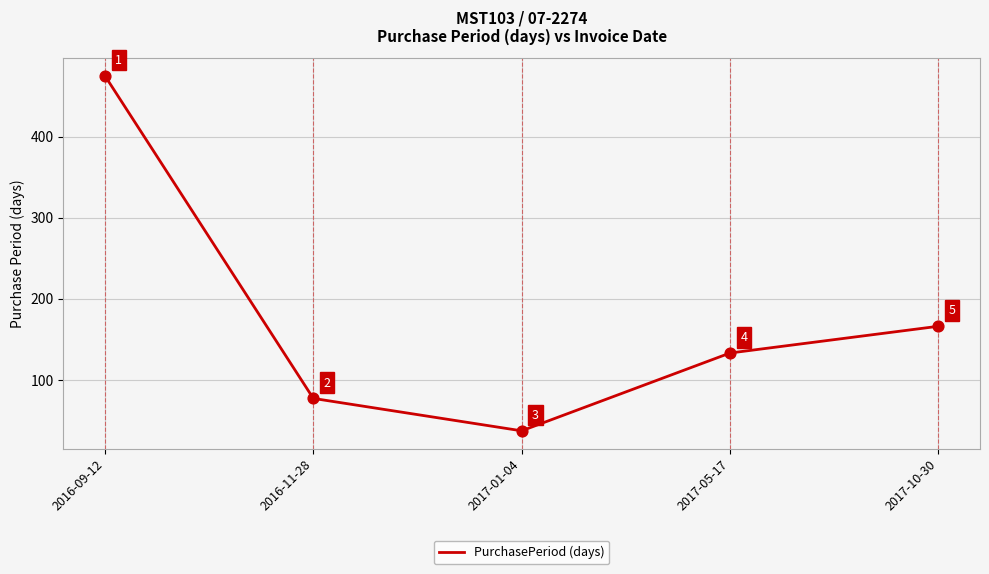

Approximately how many times larger is the value at 2016-09-12 compared to 2017-05-17?

3.6